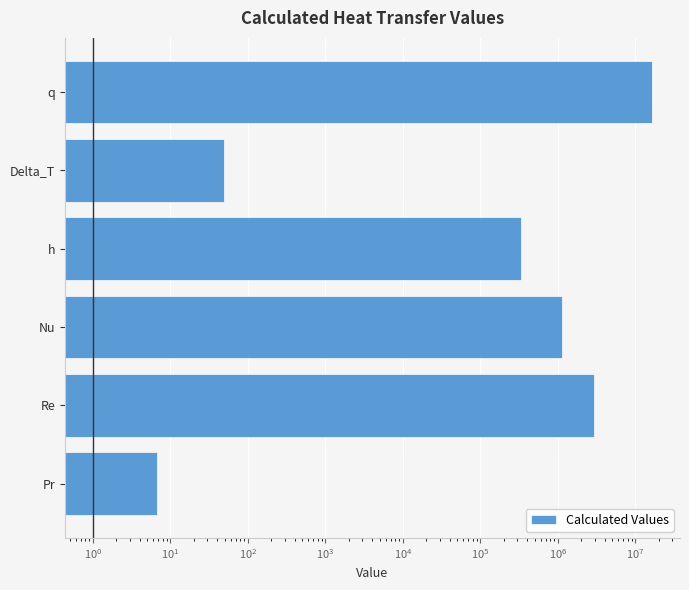

What is the greatest value displayed?

16400524.6